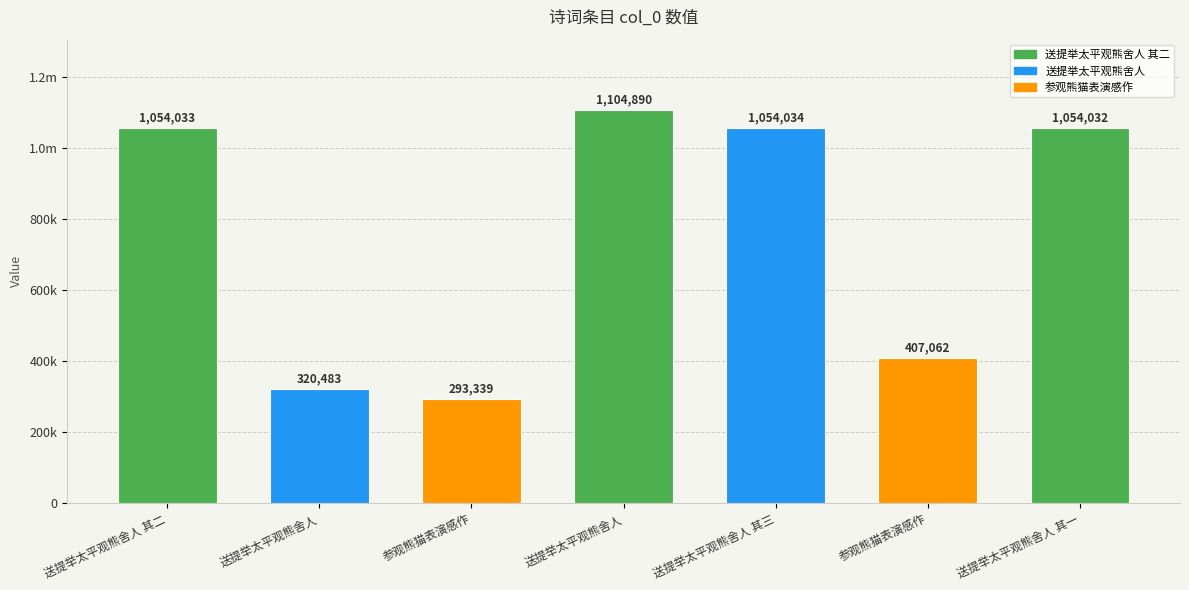

At which category does the chart reach its minimum across all series?

参观熊猫表演感作